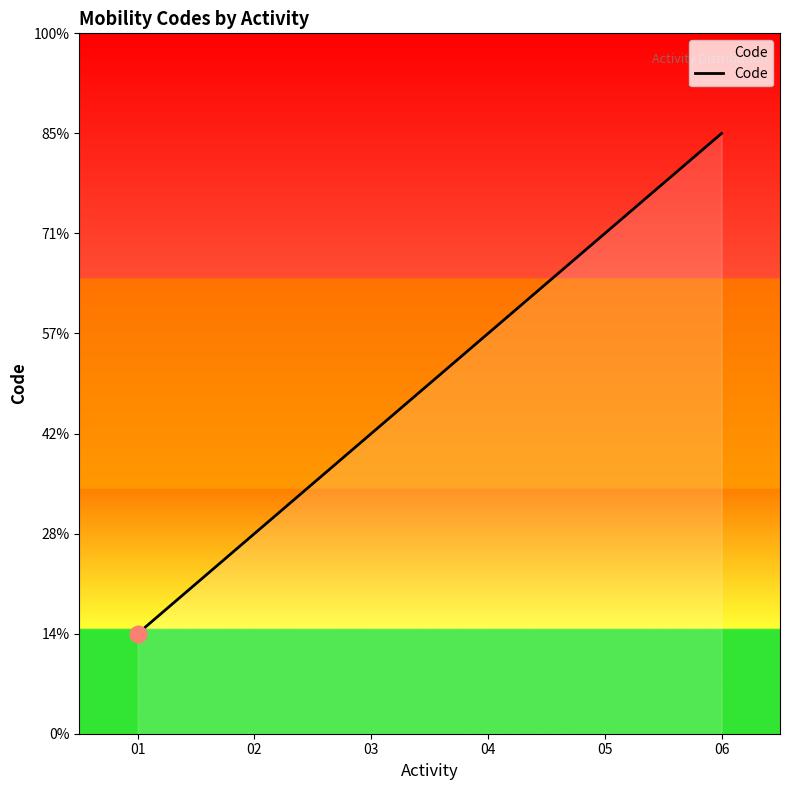

Between 06 and 04, which is larger?

06